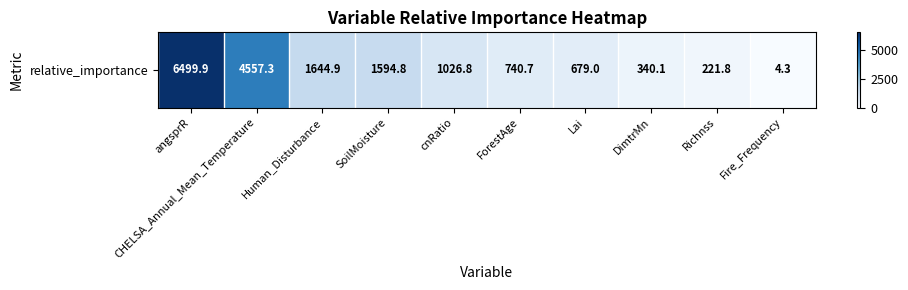

Where does the data first go above 1026?

angsprR